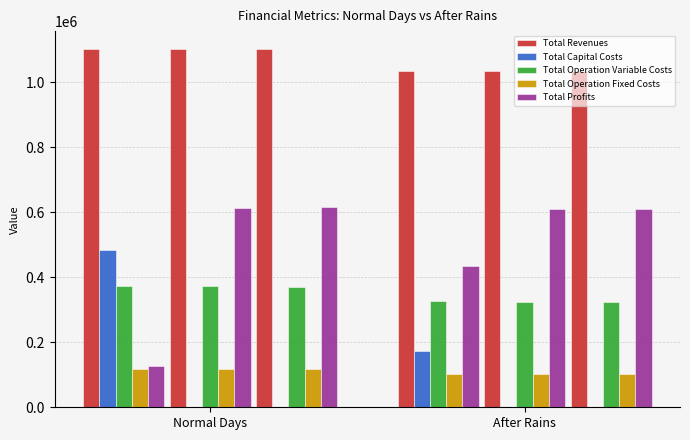

What is the maximum value for Total Operation Fixed Costs?

117166.8